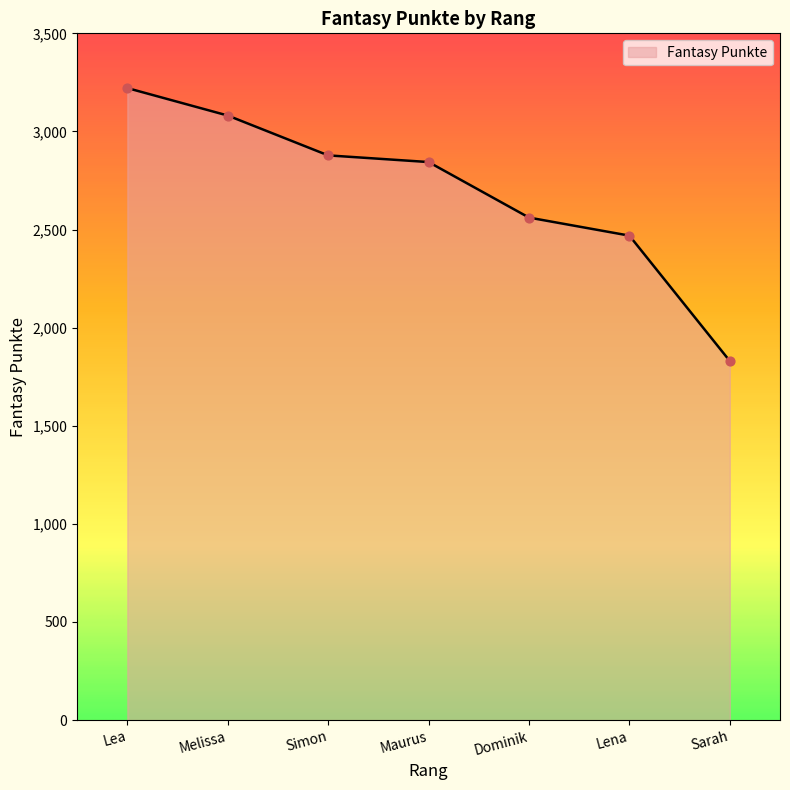

What is the change in value from Melissa to Simon?

-203